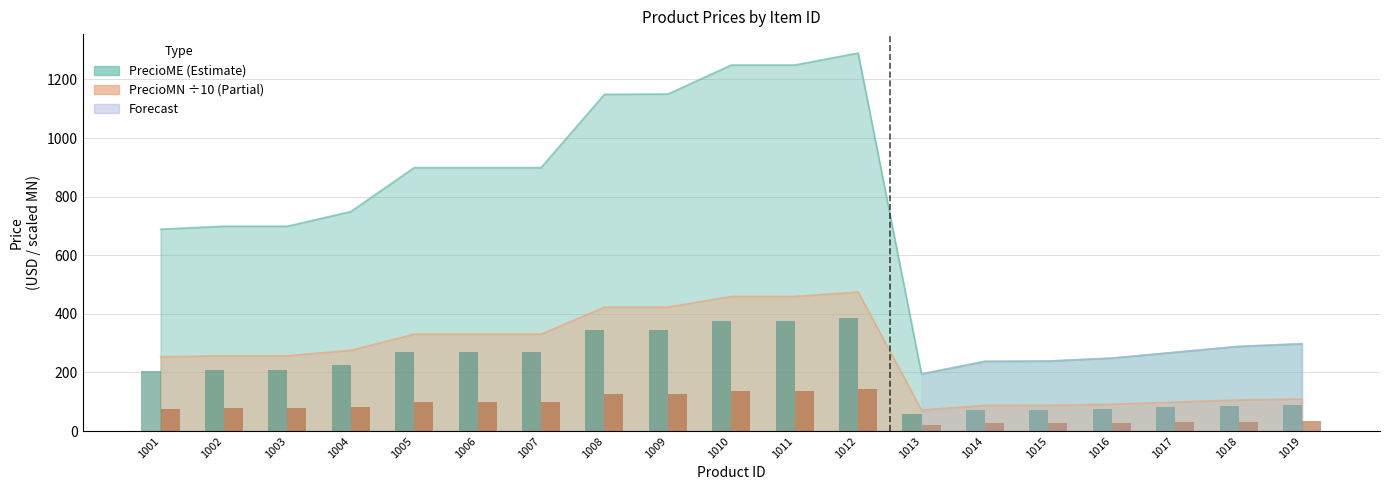

Which series has the largest total across all categories?

PrecioMN